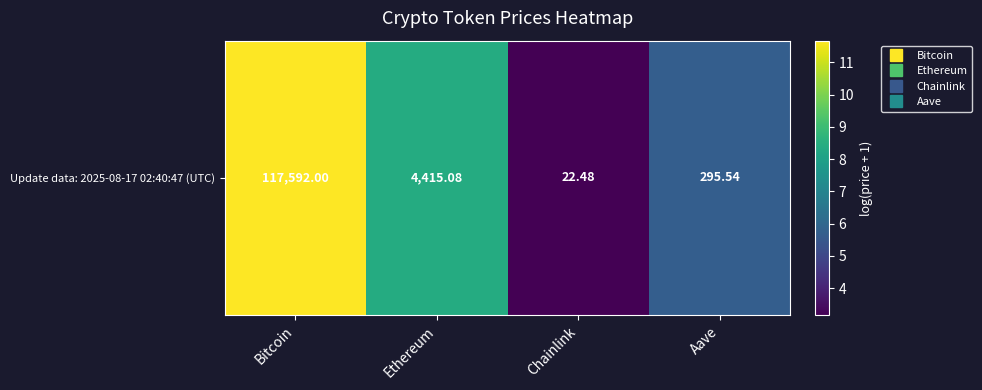

Reading left to right, transcribe all the data shown in this chart.

Bitcoin=11.7	Ethereum=8.4	Chainlink=3.2	Aave=5.7